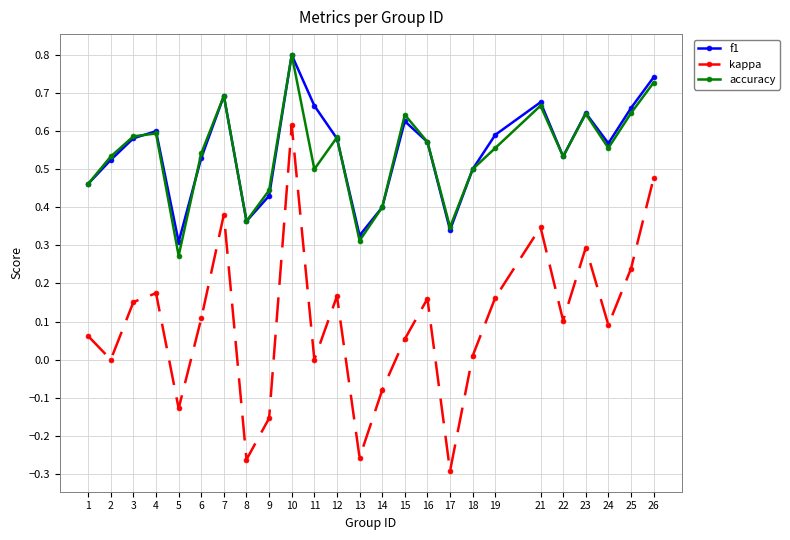

Where is f1 nearest to the value 0?

5